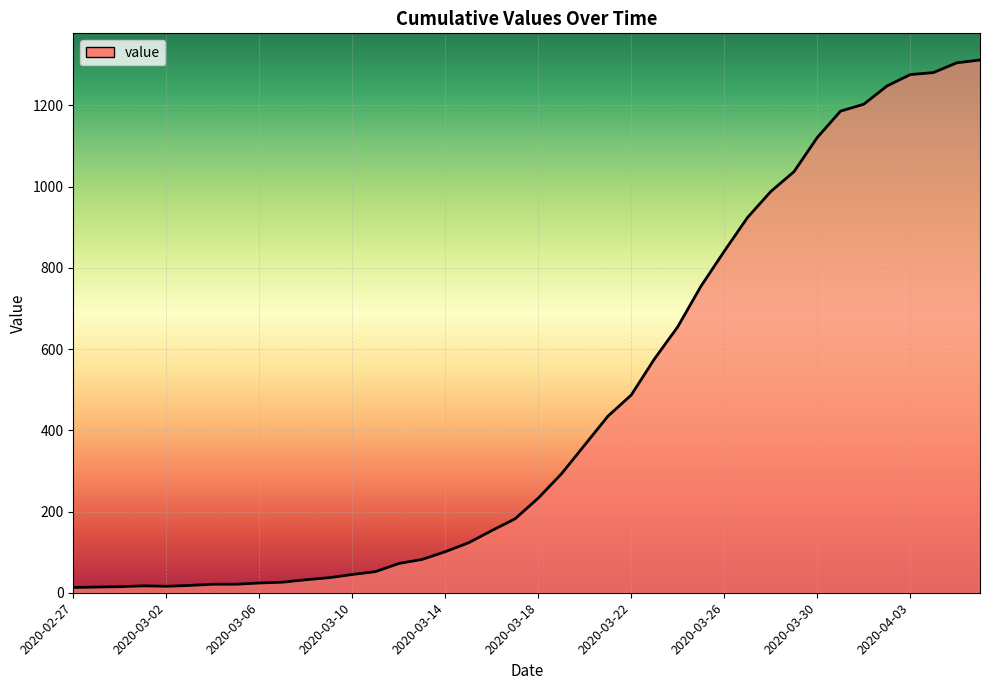

How many lines are shown in the chart?

1